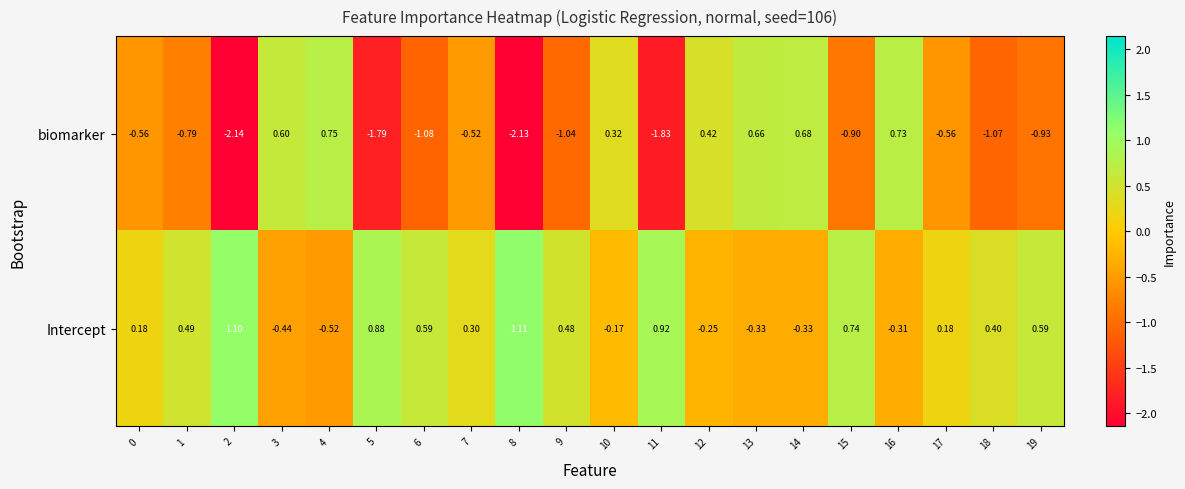

Which series has the largest range (max minus min)?

biomarker